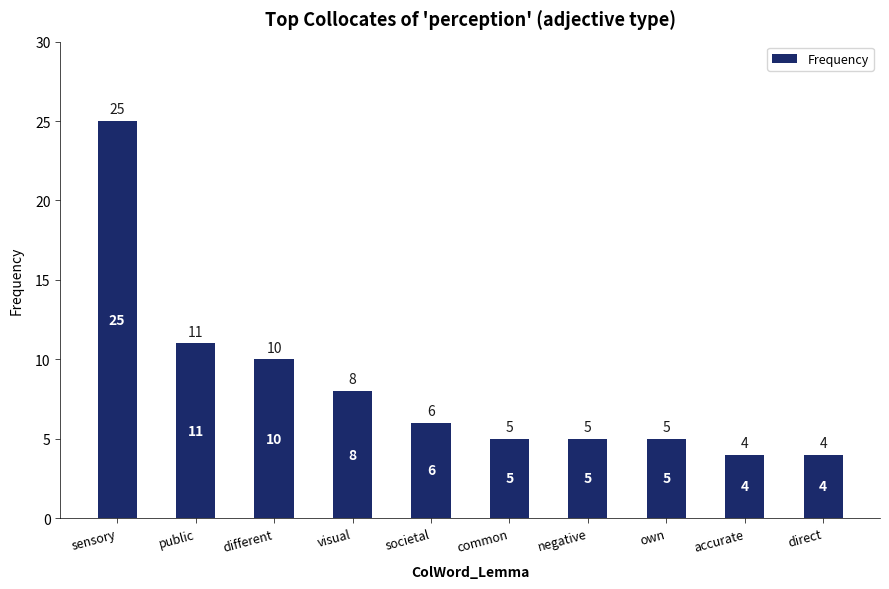

What is the difference between the values at own and sensory?

20